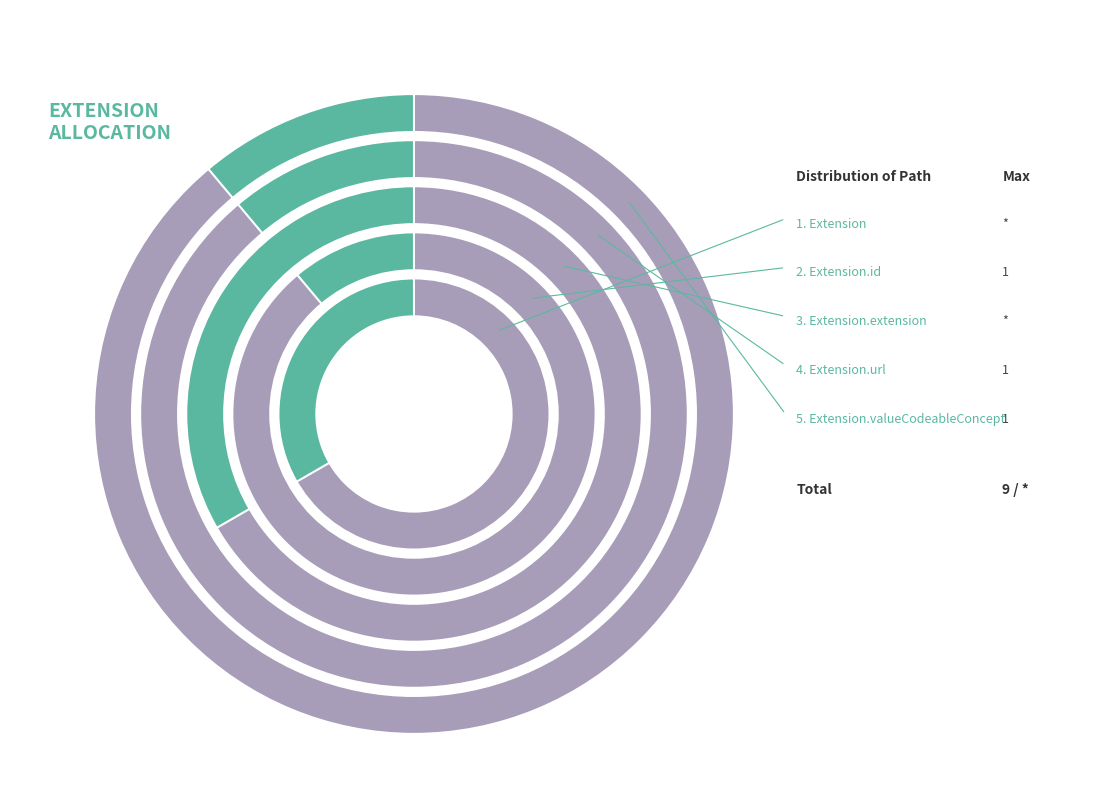

Does Extension account for over 50% of the chart?

No